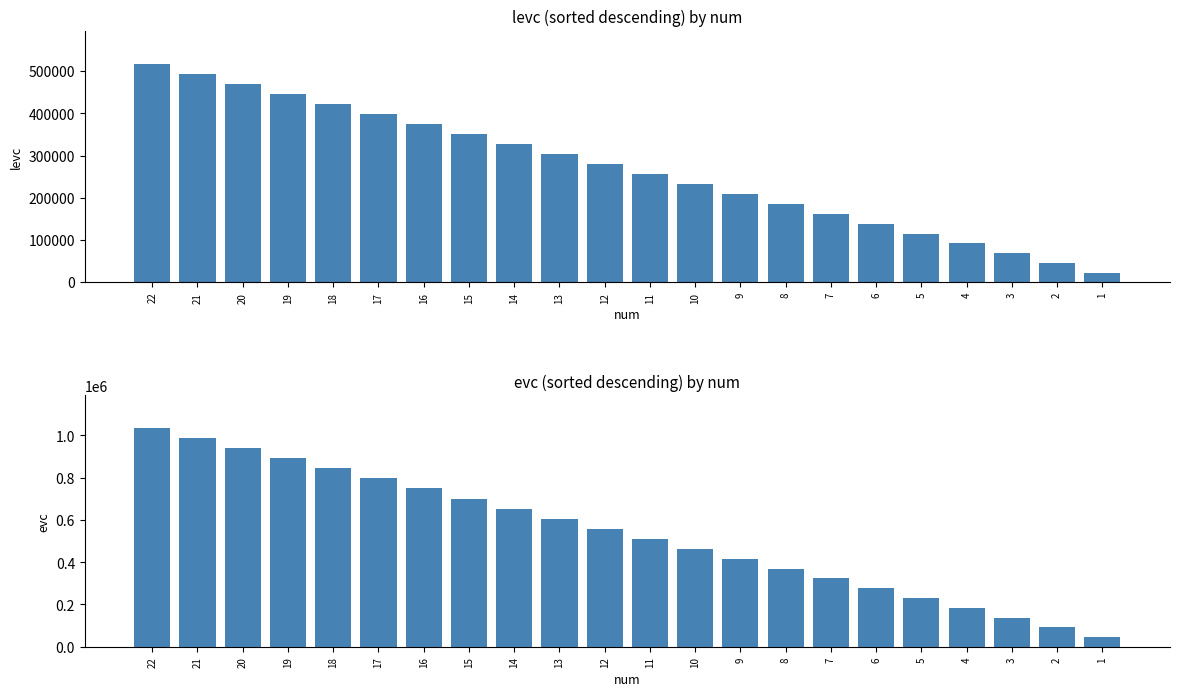

Rank the categories by evc value from lowest to highest.

1, 2, 3, 4, 5, 6, 7, 8, 9, 10, 11, 12, 13, 14, 15, 16, 17, 18, 19, 20, 21, 22